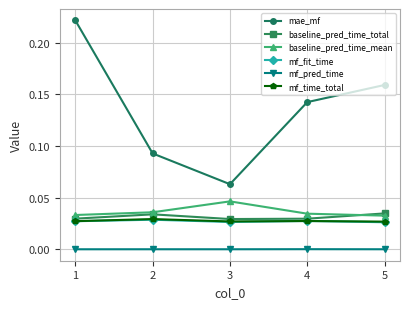

Between 1 and 5, which series saw the biggest shift?

mae_mf